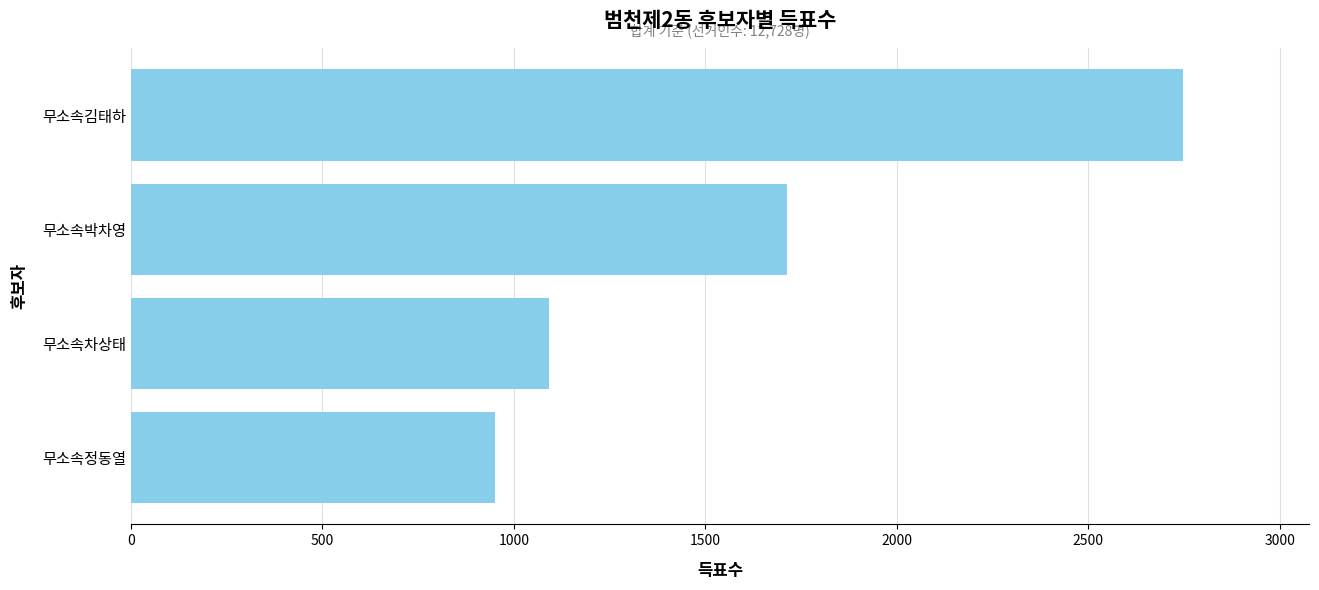

List the labels in order of value, largest first.

무소속김태하, 무소속박차영, 무소속차상태, 무소속정동열